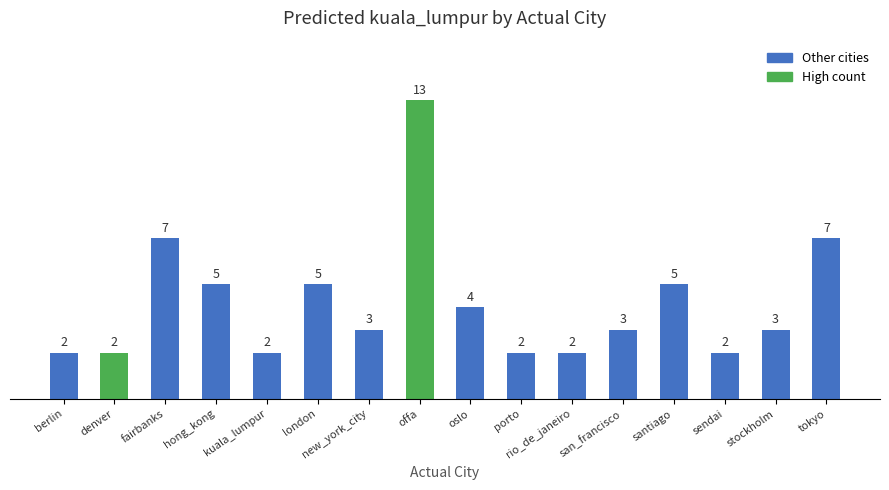

What is the approximate value at london, to the nearest 5?

5